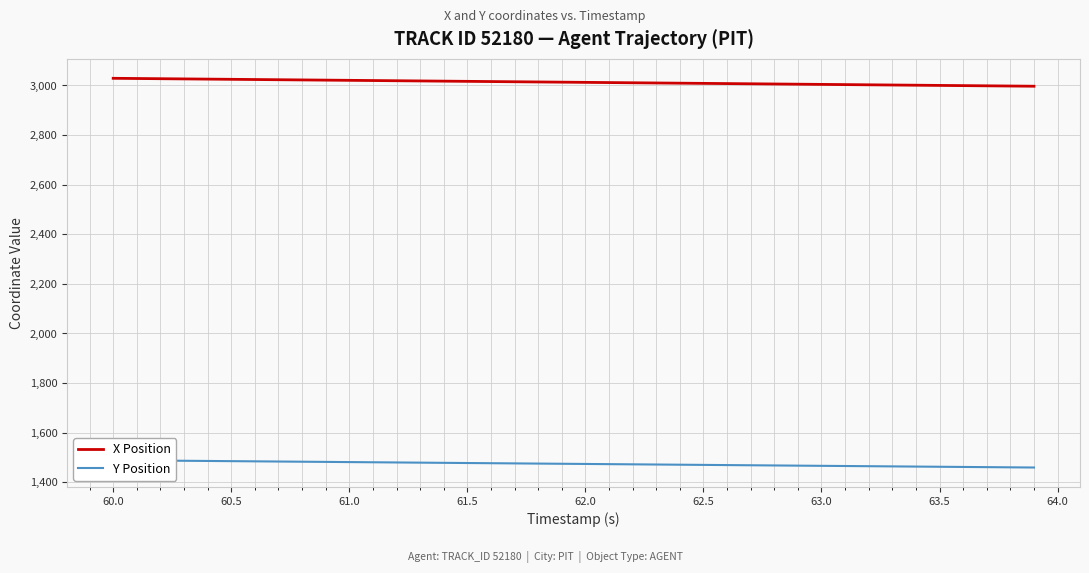

Is this an area chart (filled region under the line)?

No